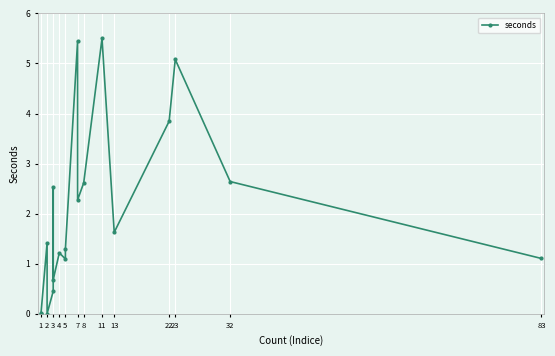

How many points are higher than both their immediate neighbors (excluding endpoints)?

6